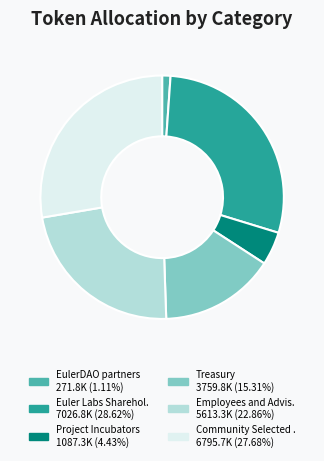

Is there a majority slice in this chart?

No